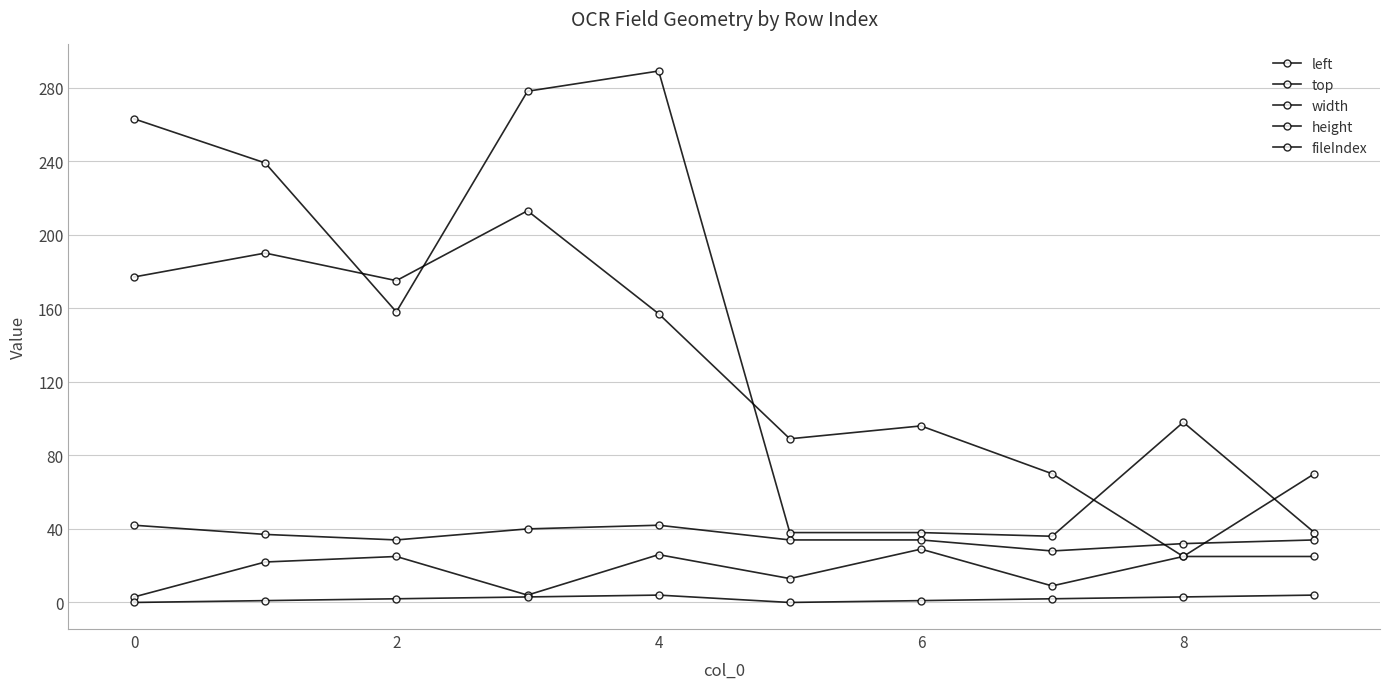

What is the maximum value shown in the chart?

289